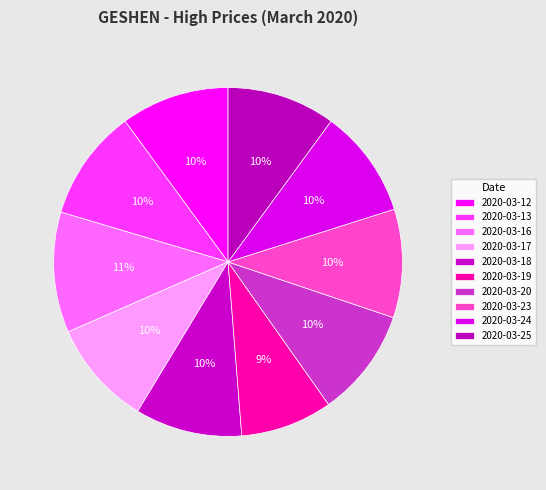

What percentage is the 2020-03-13 slice, to the nearest percent?

10%